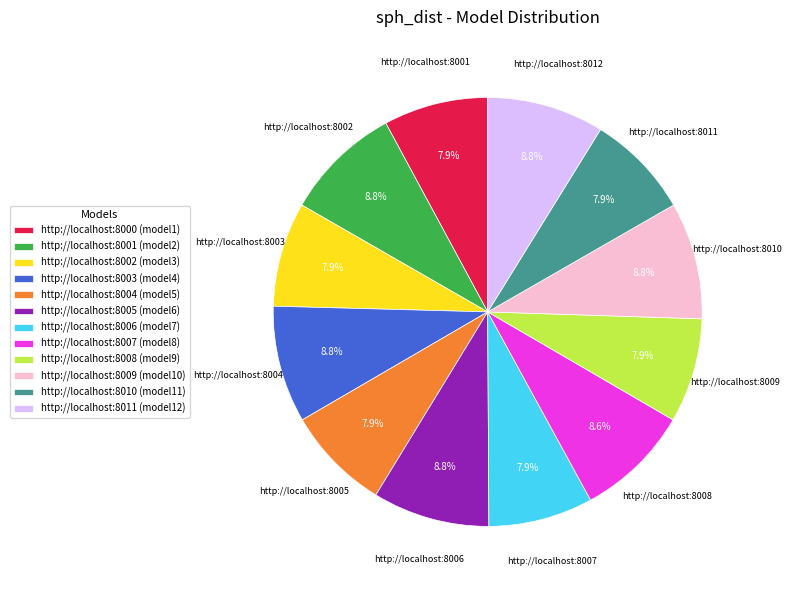

Combined, do http://localhost:8010 (model11) and http://localhost:8002 (model3) account for over 50%?

No